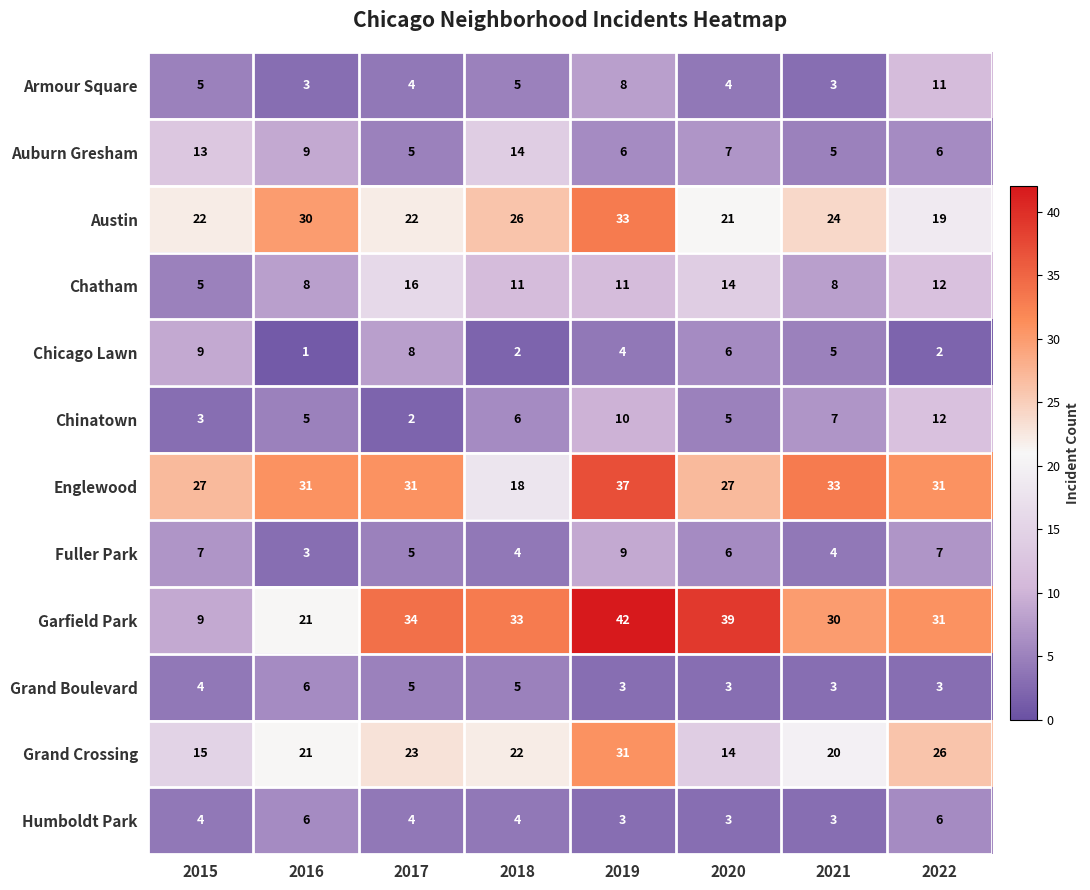

Read the Grand Boulevard value at 2016.

6